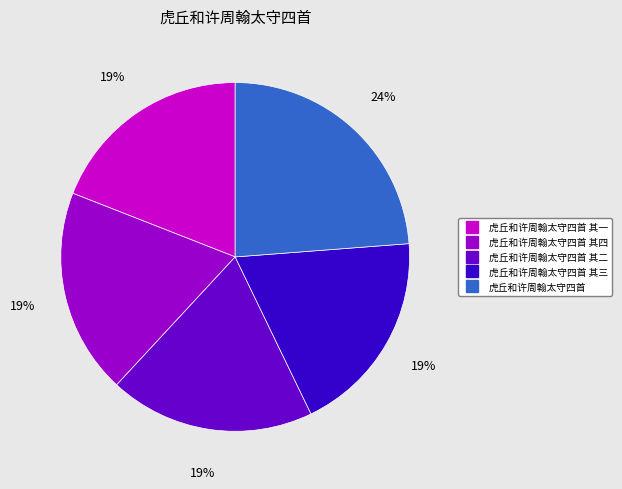

Is there any slice that represents more than half of the pie?

No